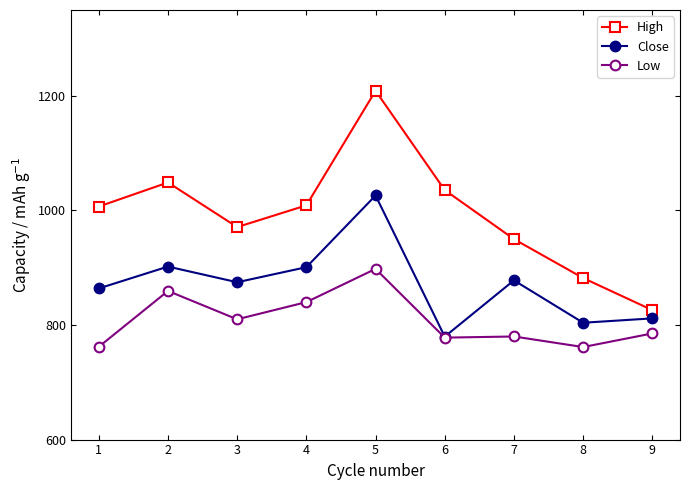

True or false: Close has a value of 525.4 at 7.

False